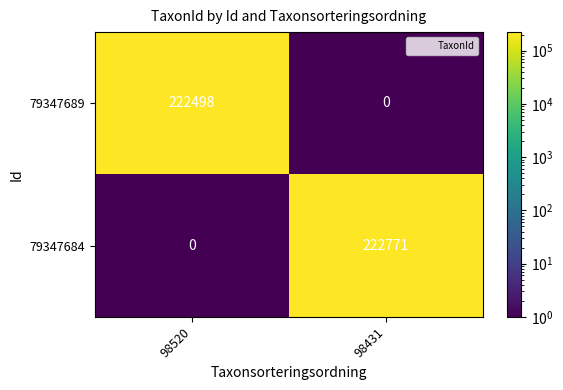

What is the spread (max minus min) of values at 98431?

222771